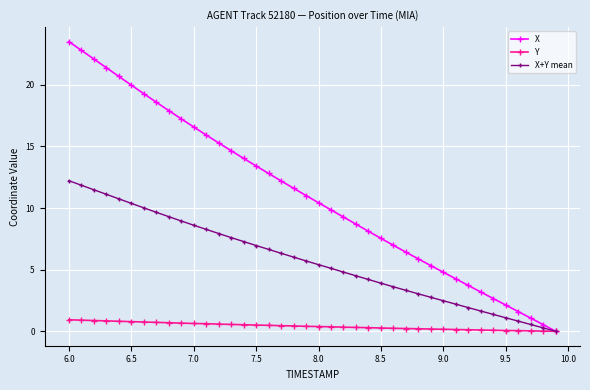

At how many categories does at least one series exceed 19?

7